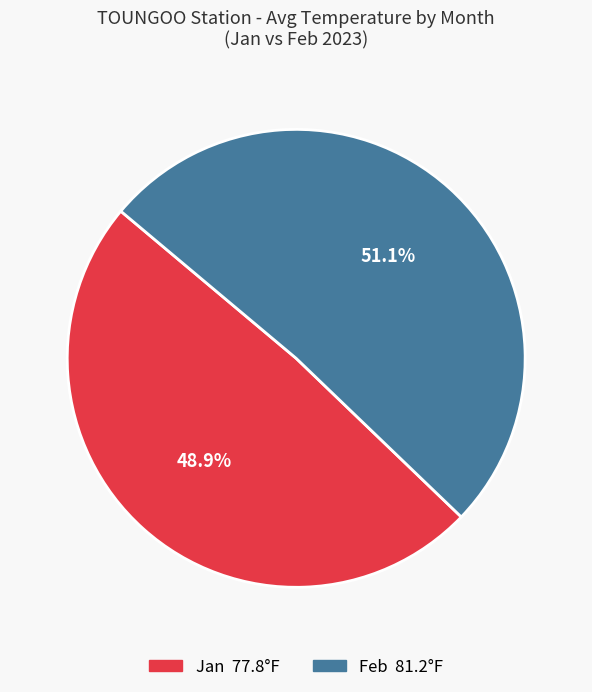

Is there any slice that represents more than half of the pie?

Yes